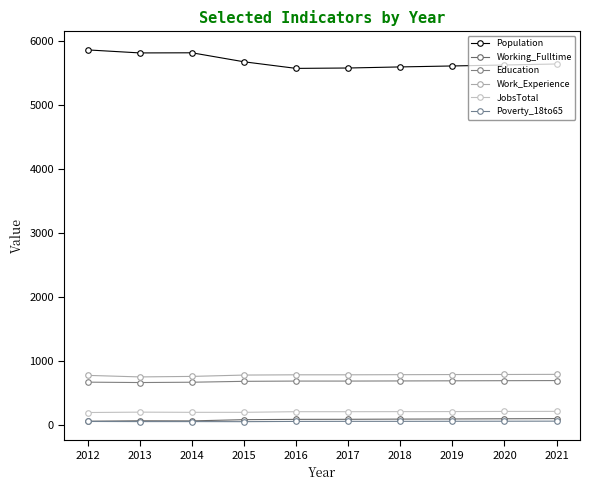

Is the value of Working_Fulltime at 2020 greater than the value of Population at 2020?

No